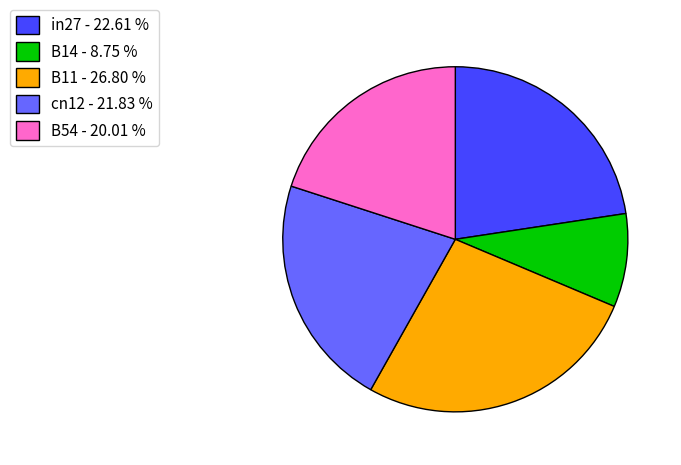

What is the largest slice in the pie chart?

B11